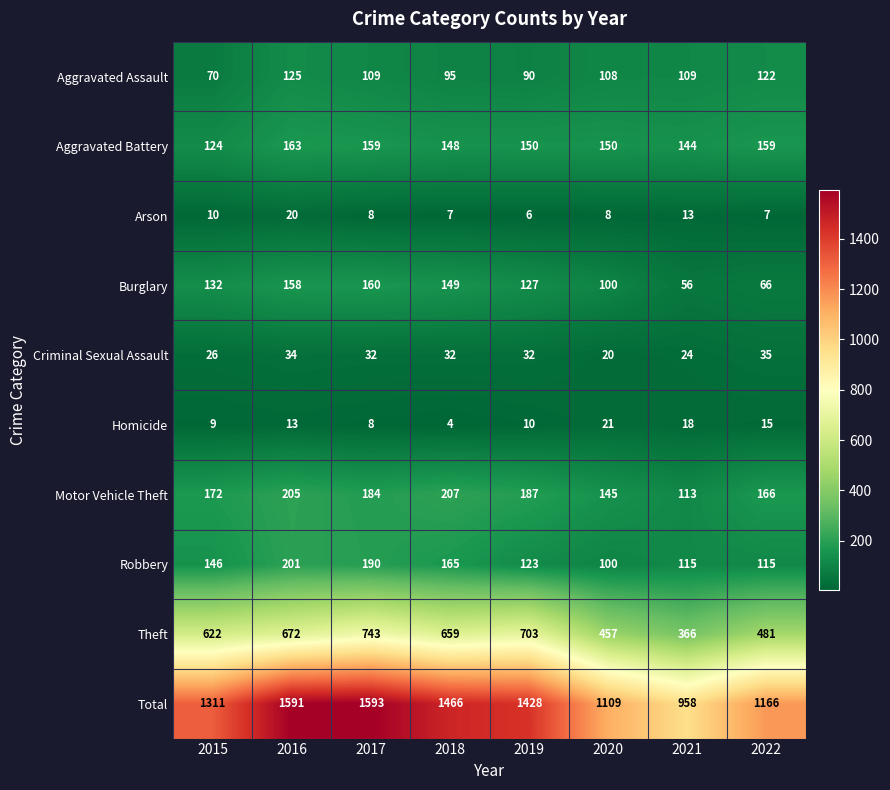

What is the sum of all Motor Vehicle Theft values?

1379